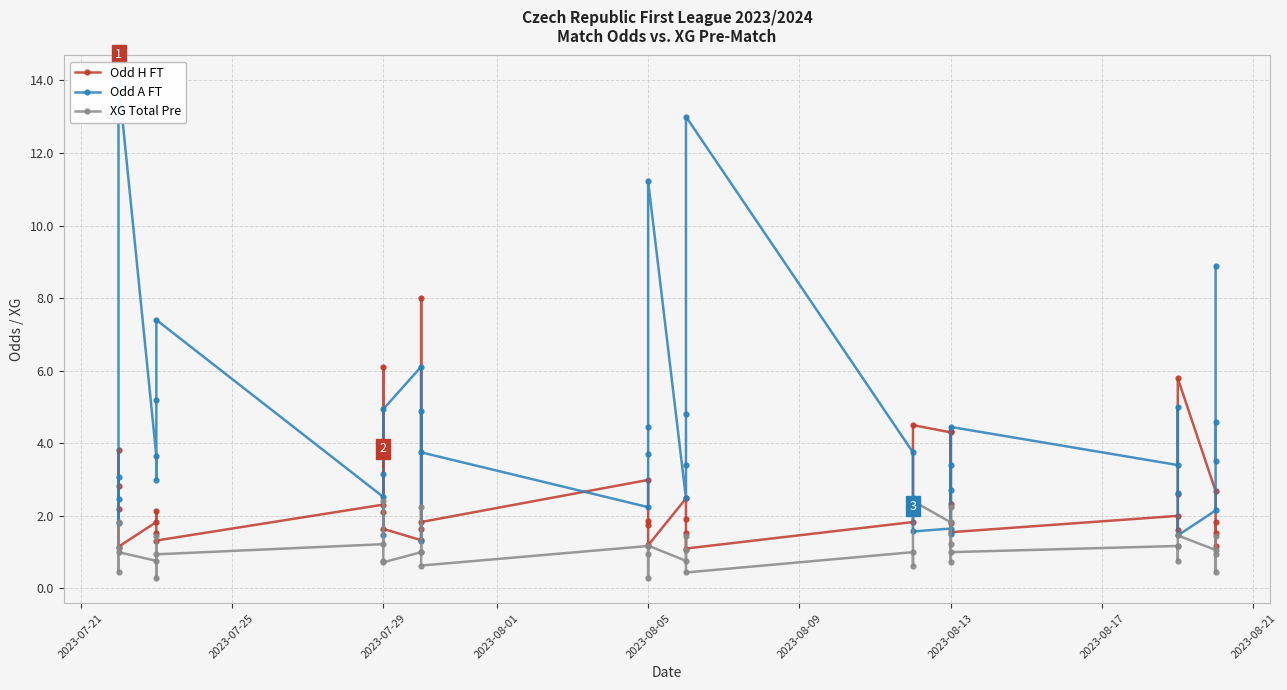

At how many categories does at least one series exceed 8?

4